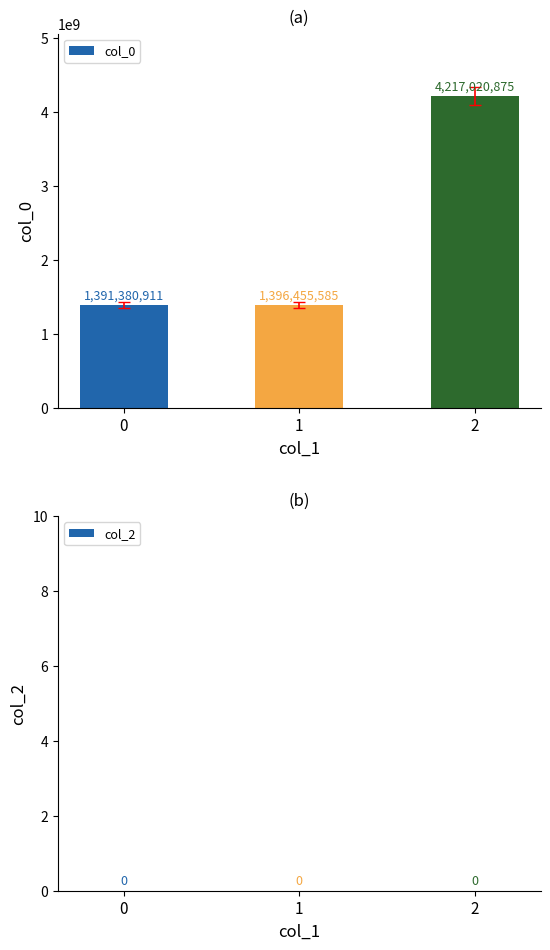

List the labels in order of value, smallest first.

0, 1, 2